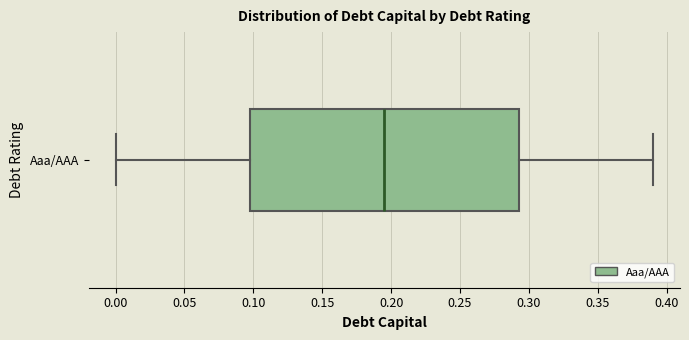

Where does the median line of the box for Aaa/AAA sit on the x-axis? The values are not printed on the chart, so give them approximately, as read against the axis.

0.195